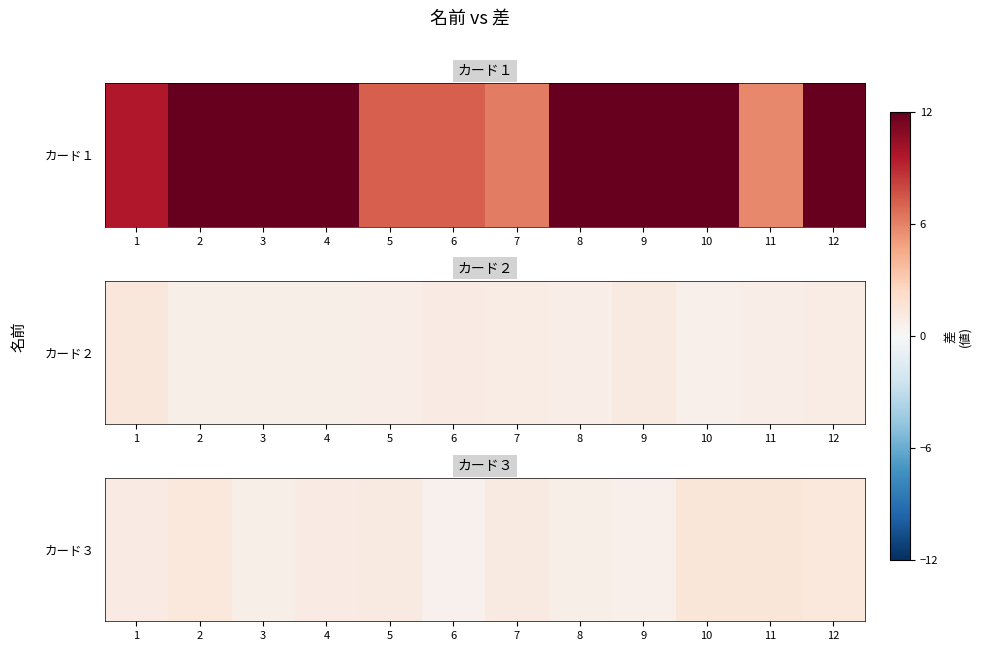

At which label is the value closest to 1?

4